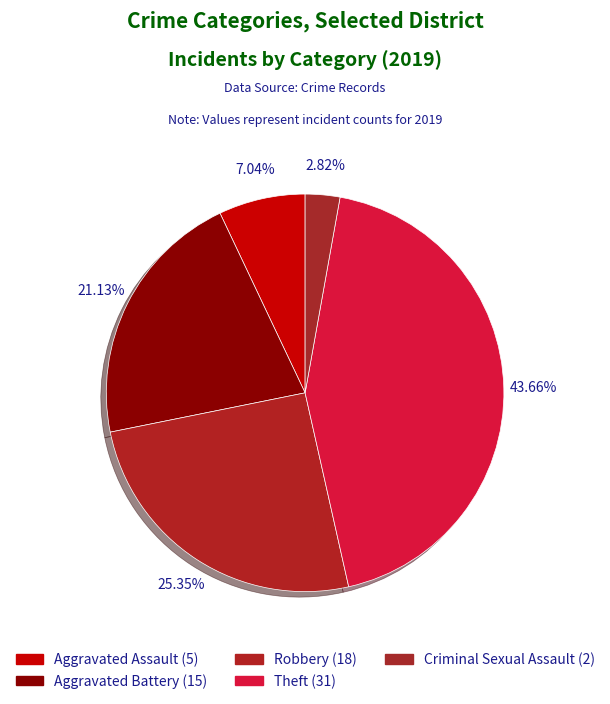

How many segments does this pie chart have?

5